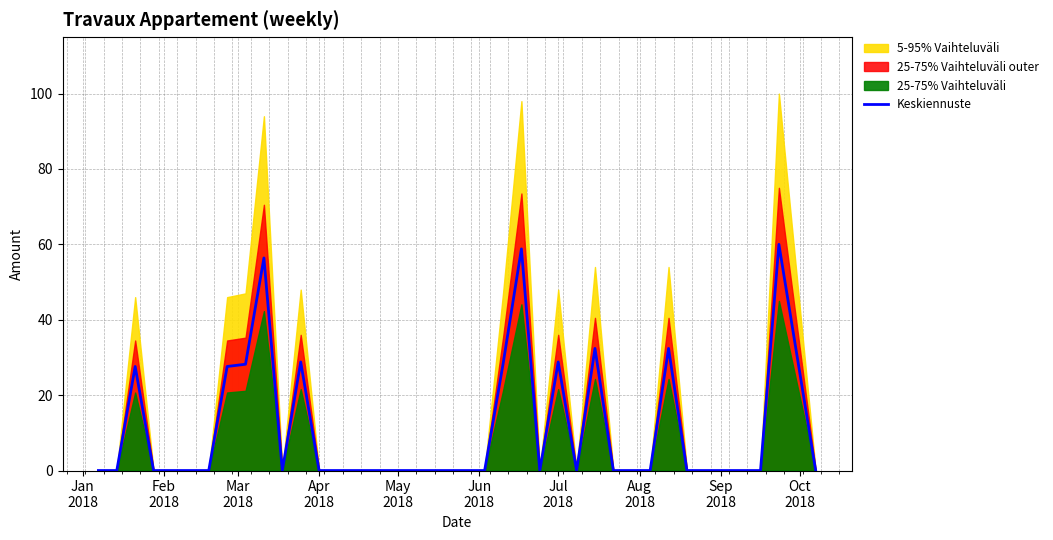

What is the highest value of the Keskiennuste series?

60.0